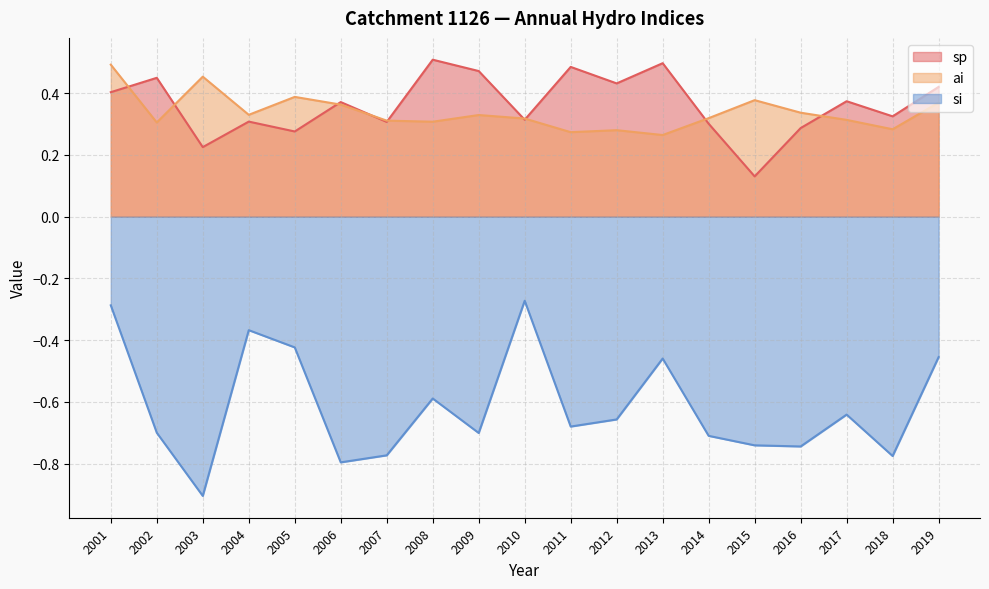

What is the difference between the second highest and second lowest values in the si series?

0.5